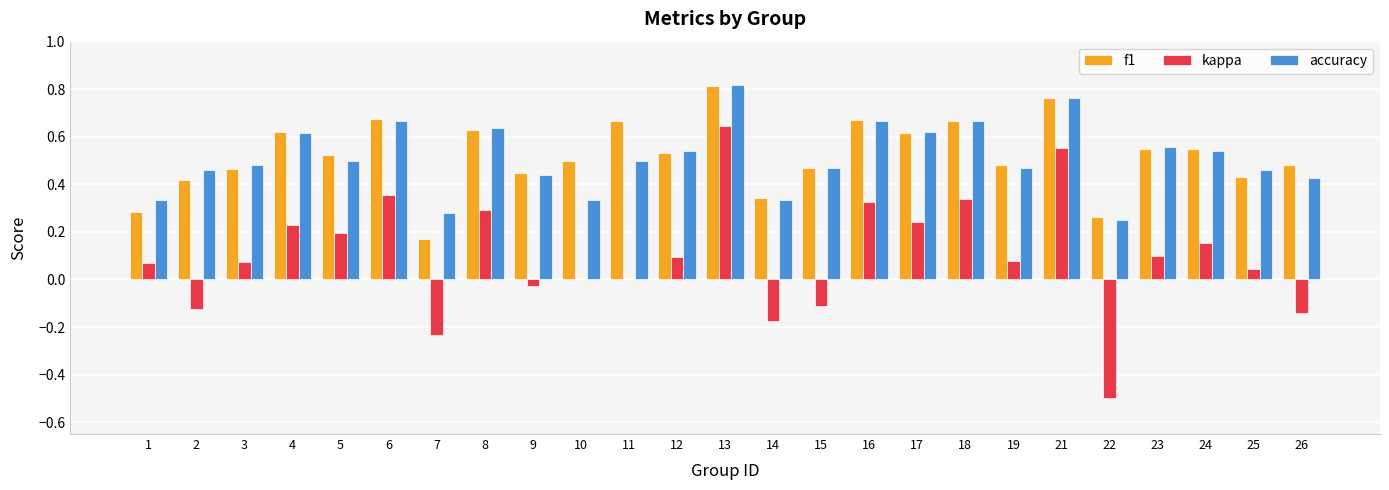

Is it true that kappa equals 0.3 at 16?

True